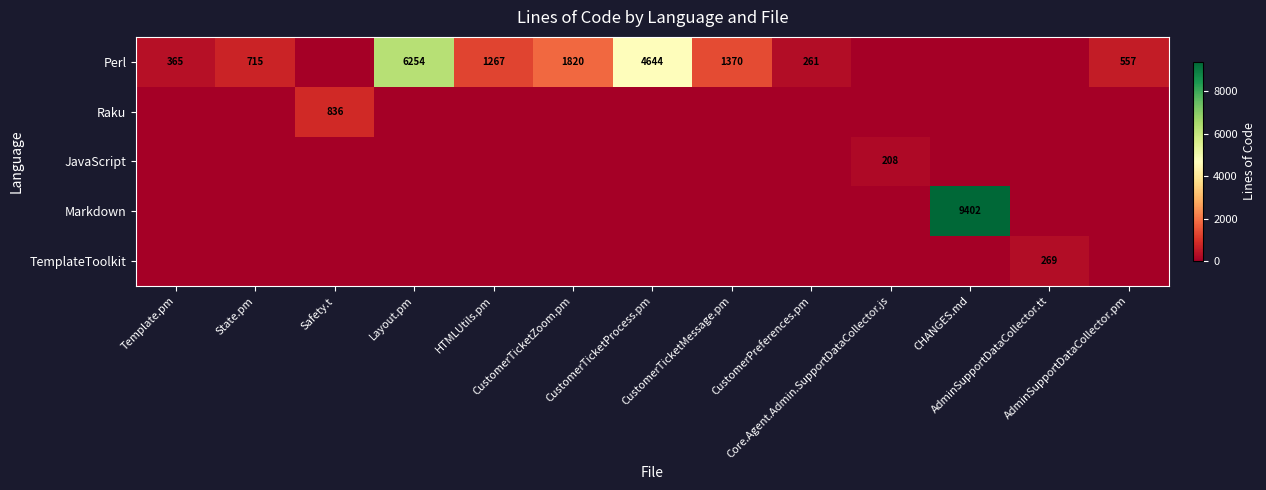

List the labels in order of Perl value, largest first.

Layout.pm, CustomerTicketProcess.pm, CustomerTicketZoom.pm, CustomerTicketMessage.pm, HTMLUtils.pm, State.pm, AdminSupportDataCollector.pm, Template.pm, CustomerPreferences.pm, Safety.t, Core.Agent.Admin.SupportDataCollector.js, CHANGES.md, AdminSupportDataCollector.tt